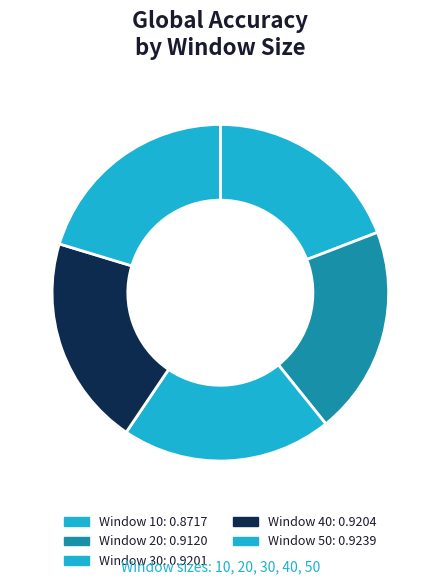

Is it true that 50 is 15% of the pie?

False